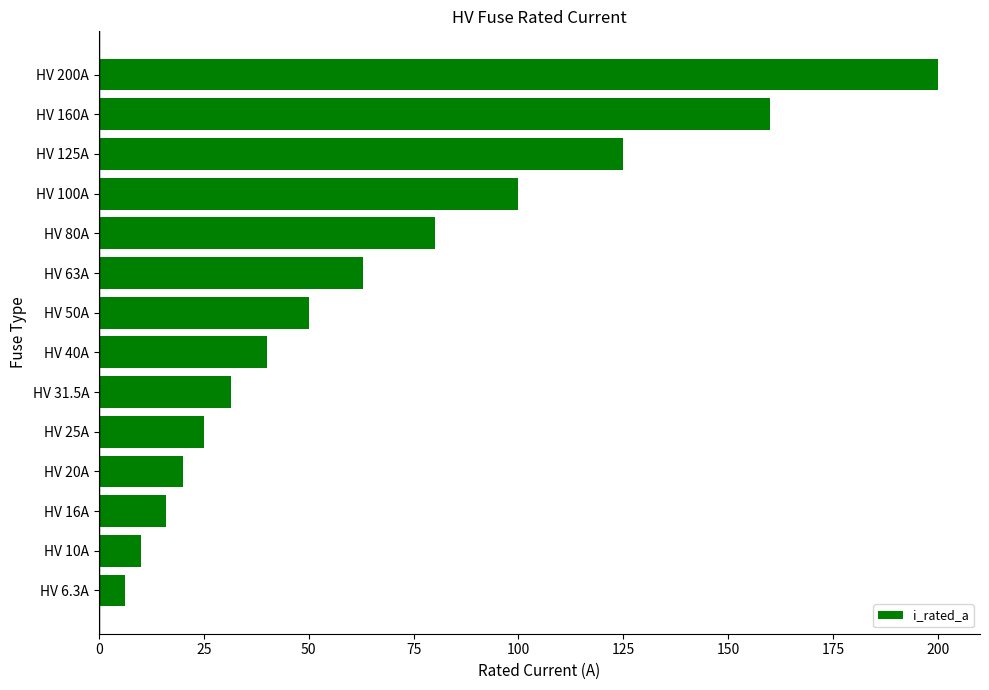

Count the number of data series in this chart.

1